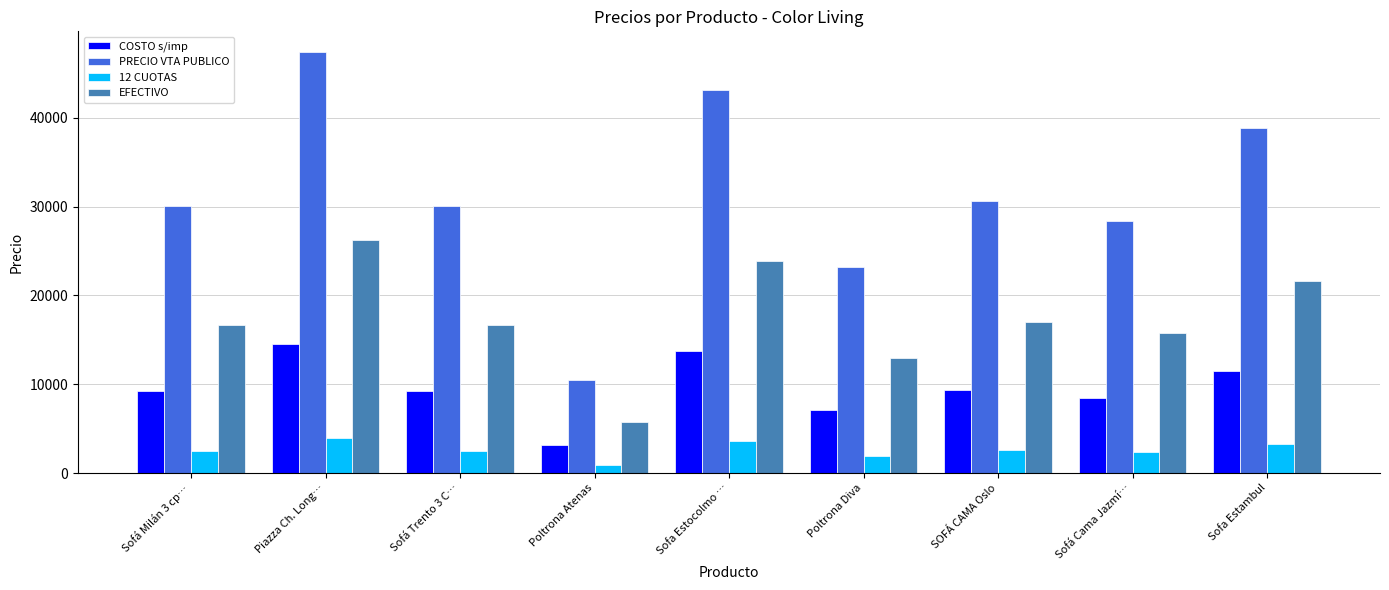

List the series in order of their overall mean, highest first.

PRECIO VTA PUBLICO, EFECTIVO, COSTO s/imp, 12 CUOTAS